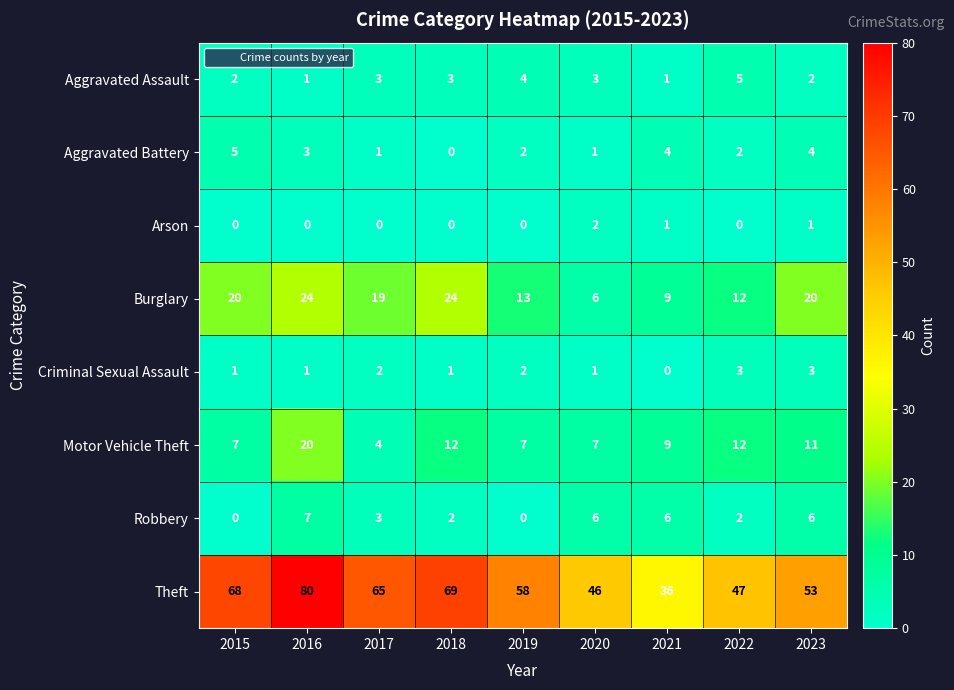

What is the difference between the maximum and minimum values in the Theft series?

44